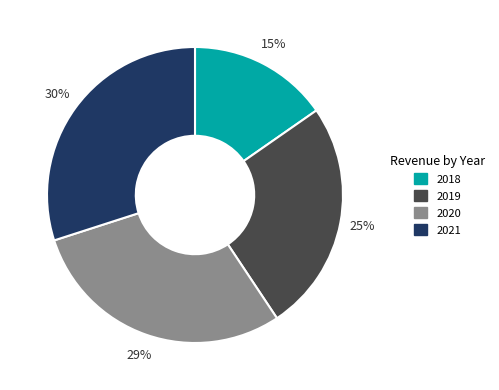

Rank the categories by value from highest to lowest.

2021, 2020, 2019, 2018